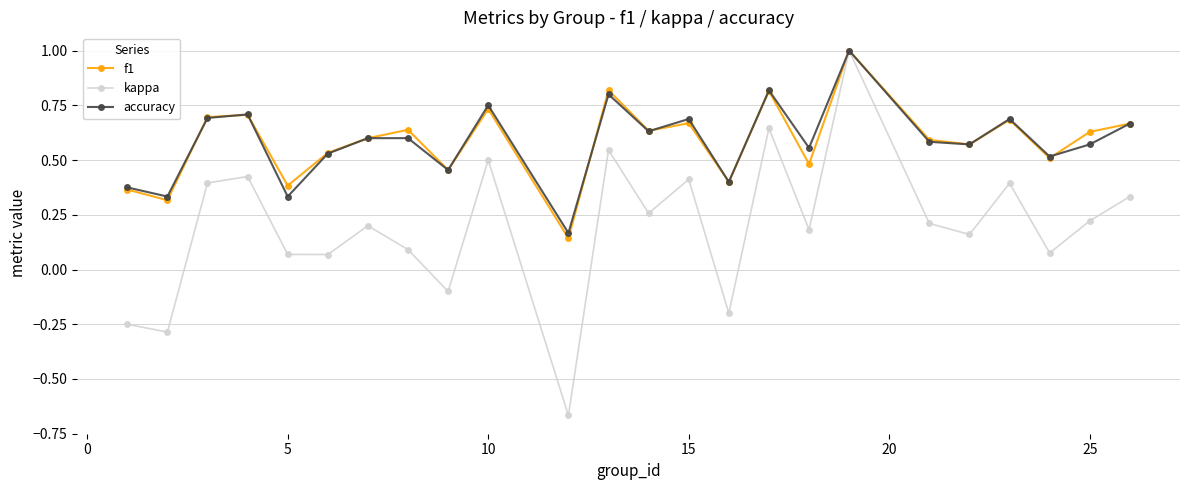

In kappa, how many points are higher than both neighbors (excluding endpoints)?

8